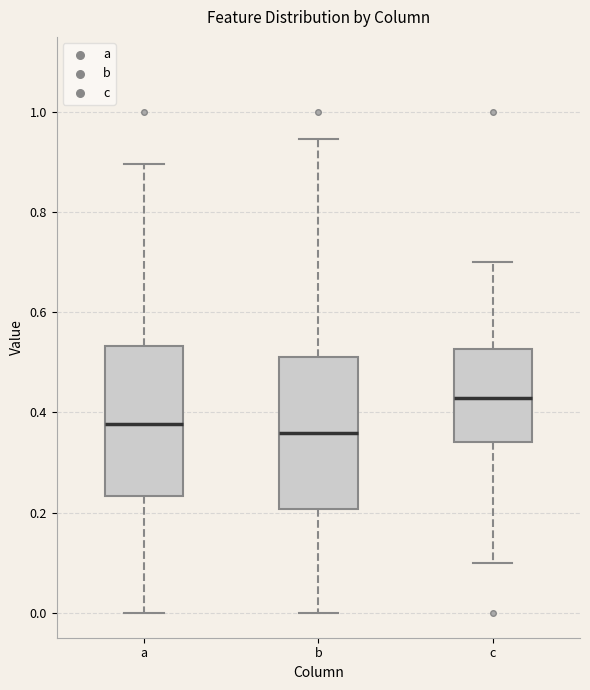

Reading left to right, transcribe this box plot: for each box, give where its median line is, the range the box spans, and where its two whiskers end, as read against the y-axis. The values are not printed on the chart, so give them approximately, as read against the axis.

a: median 0.38, box 0.24 to 0.54, whiskers 0.00 to 0.90
b: median 0.36, box 0.20 to 0.52, whiskers 0.00 to 0.94
c: median 0.42, box 0.34 to 0.52, whiskers 0.10 to 0.70